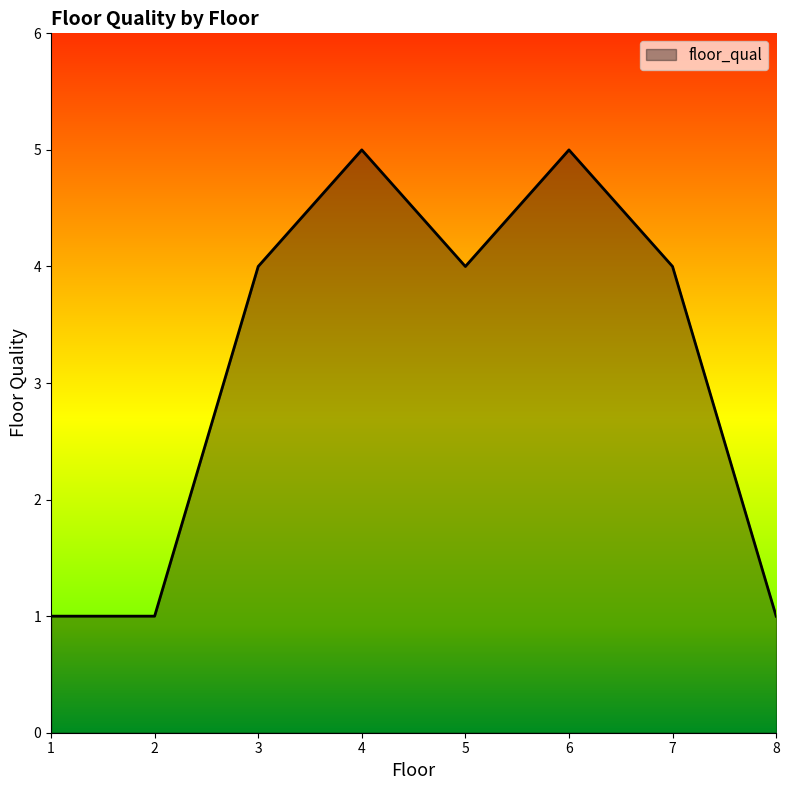

True or false: there are more than 2 points higher than both neighbors.

False